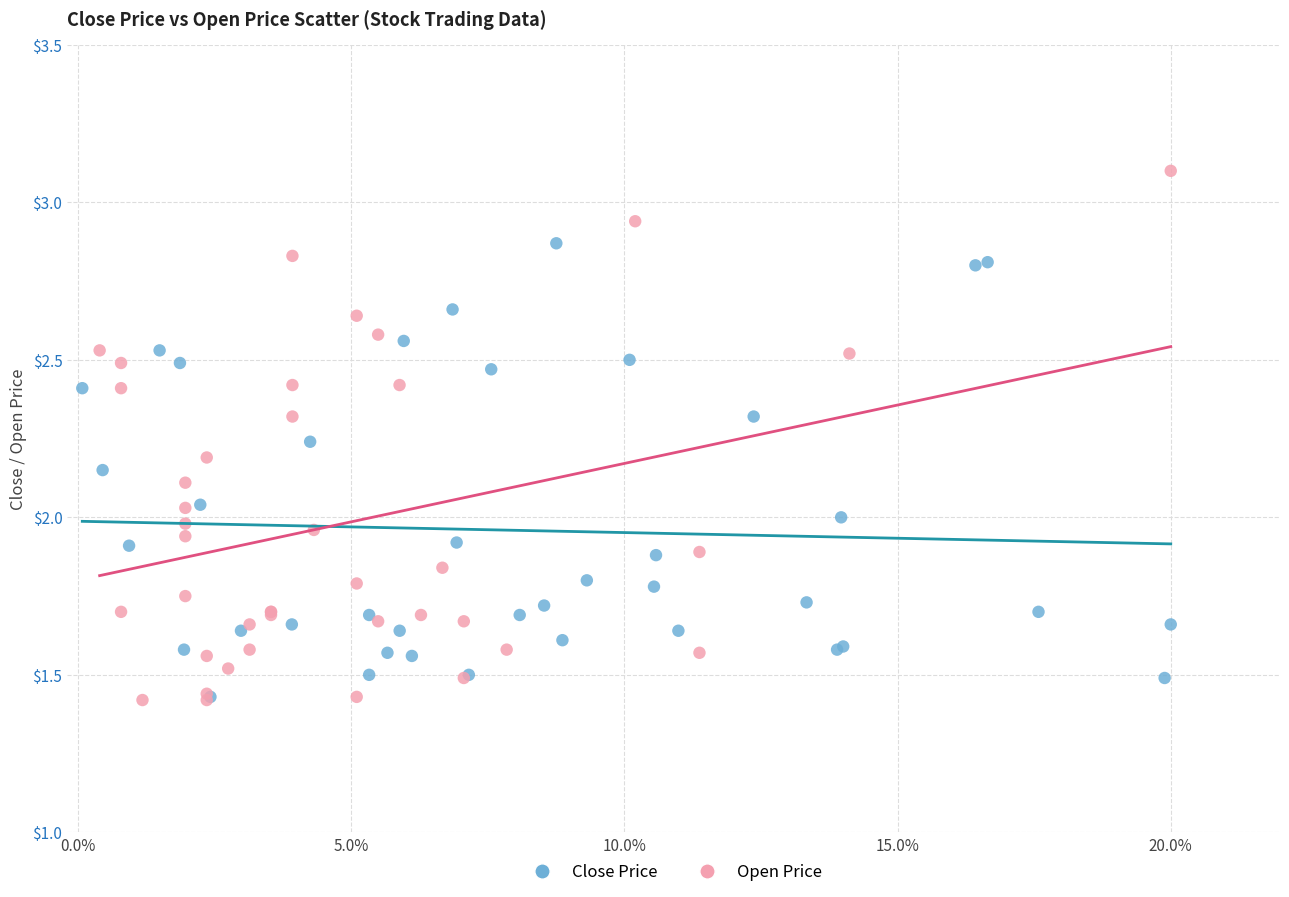

Which series has the largest Y range (max minus min)?

Open Price